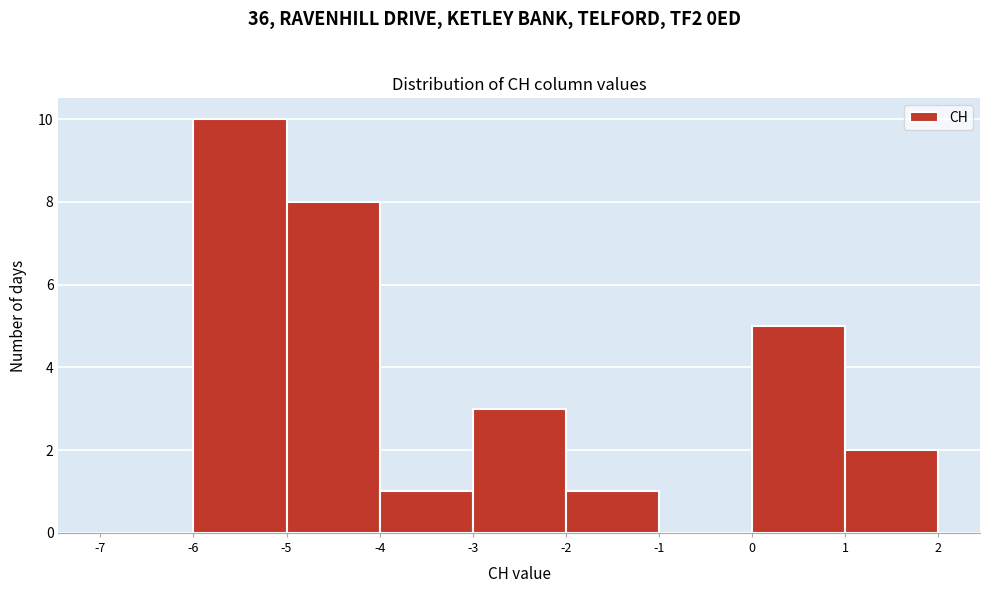

What is the height of the bar covering -6 to -5 on the x-axis? The values are not printed on the chart, so give them approximately, as read against the axis.

10